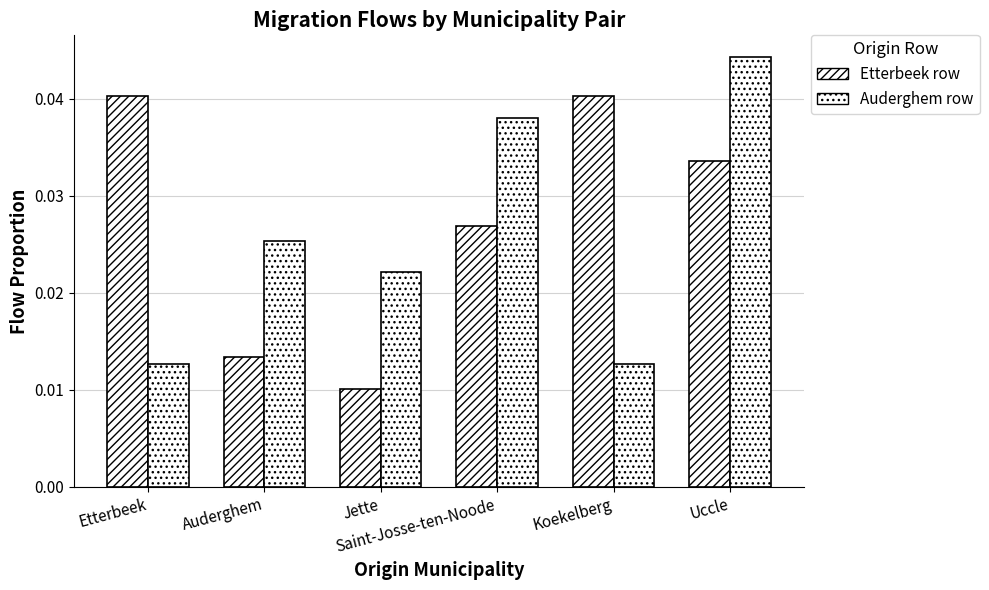

How many bars are there in total?

12